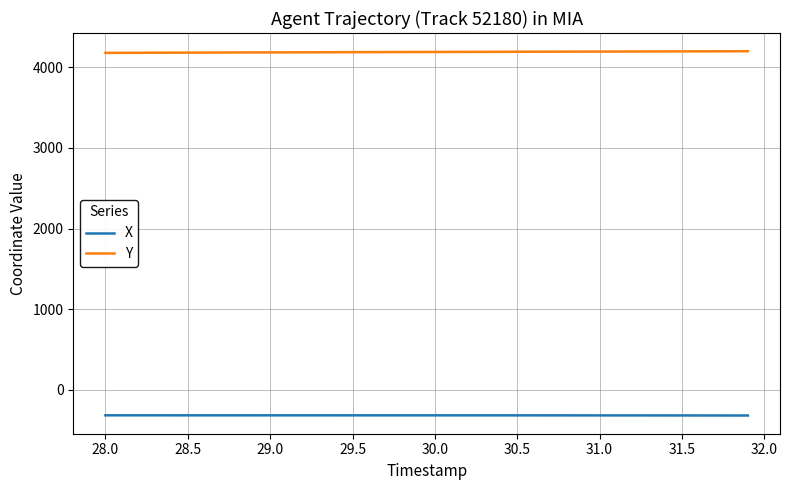

True or false: X and Y intersect in this chart.

False